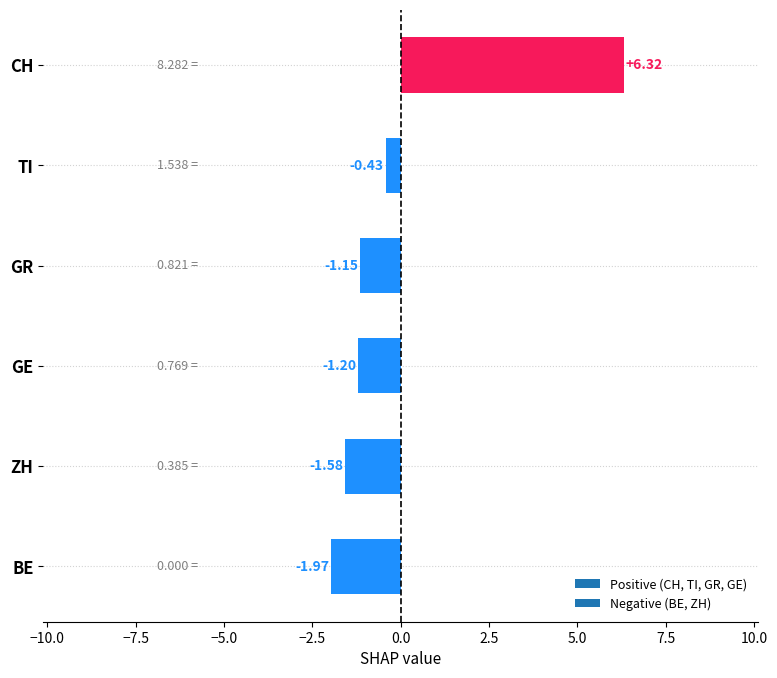

What is the difference between the values at GR and TI?

0.7